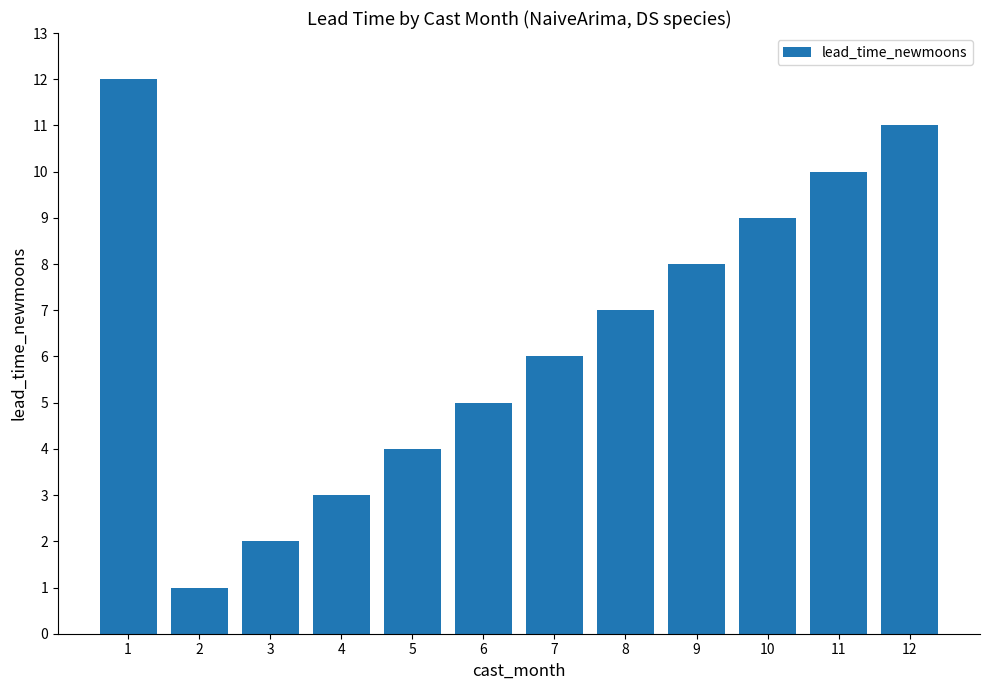

What is the change in value from 3 to 4?

+1